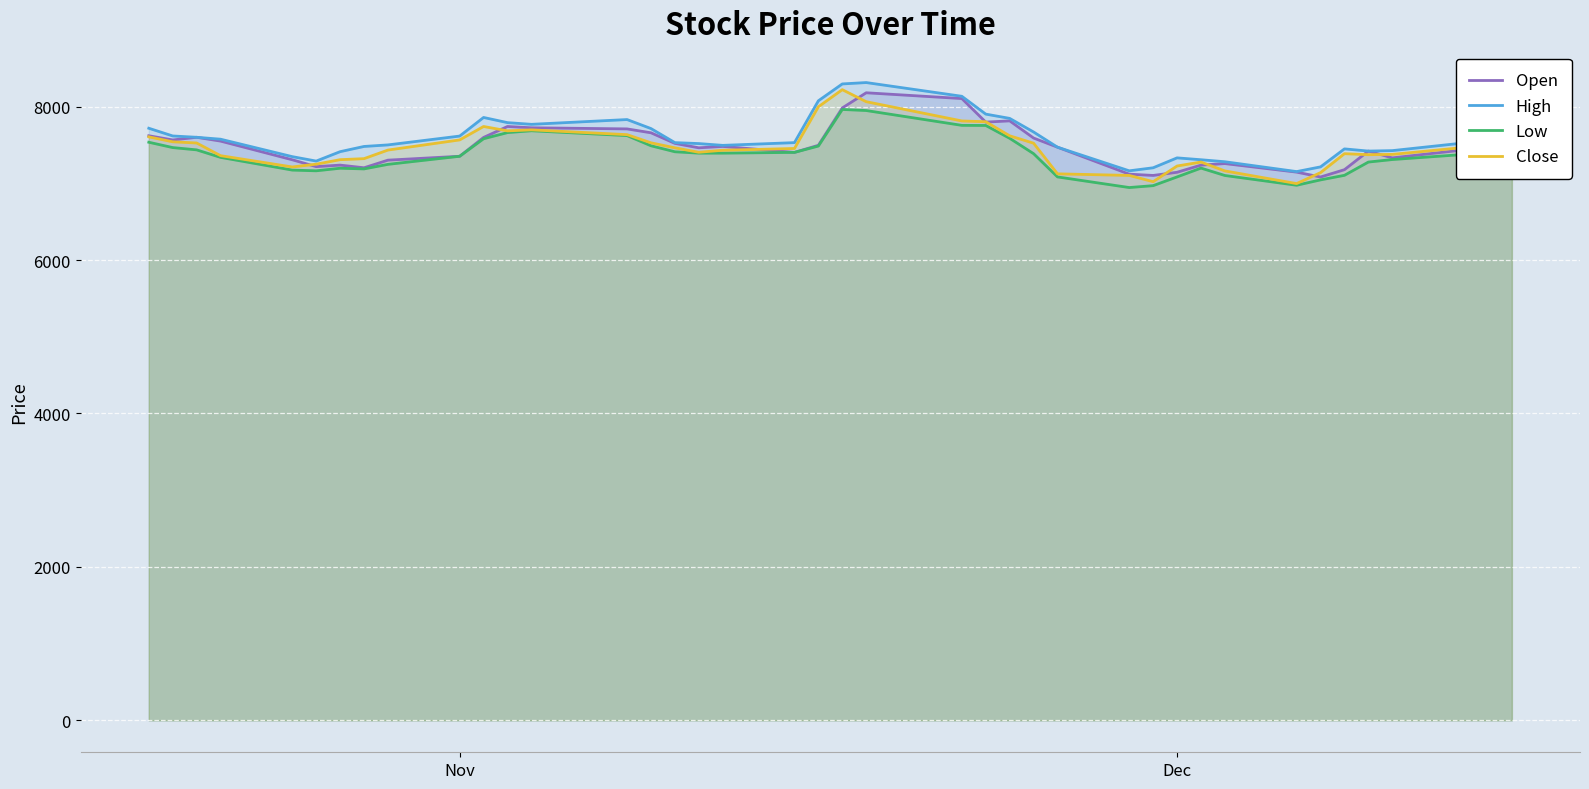

What is the greatest value displayed?

8313.3